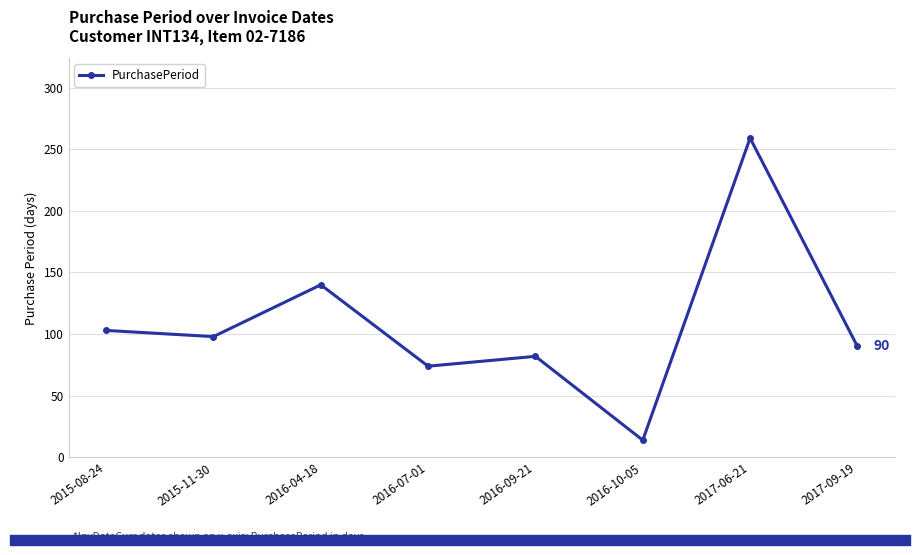

Between 2015-11-30 and 2017-06-21, which is larger?

2017-06-21